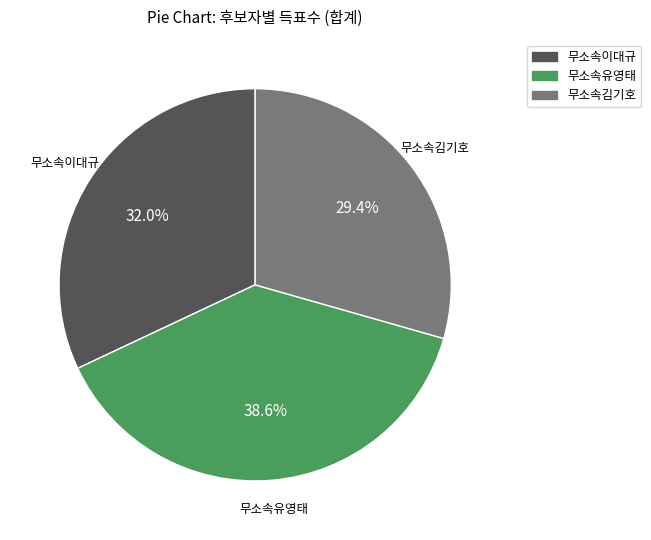

Does any single category account for the majority?

No